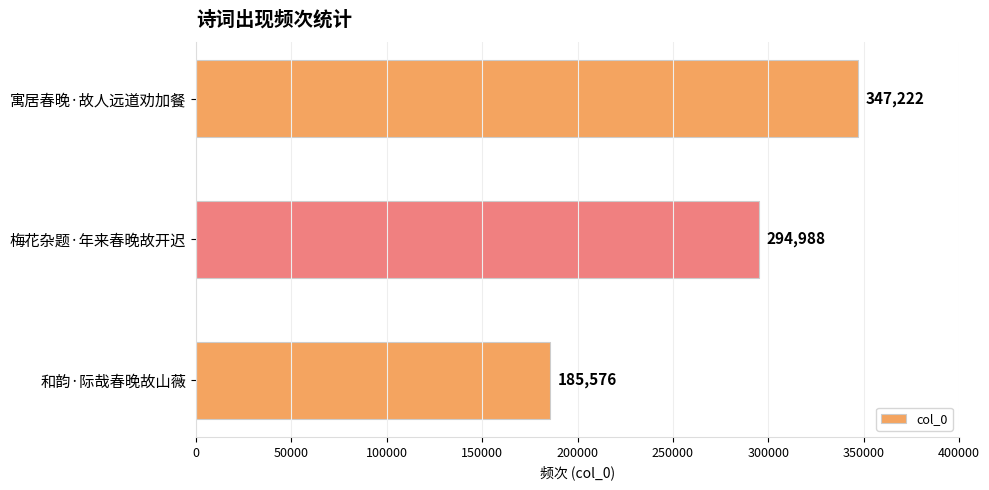

Does the chart contain any negative values?

No